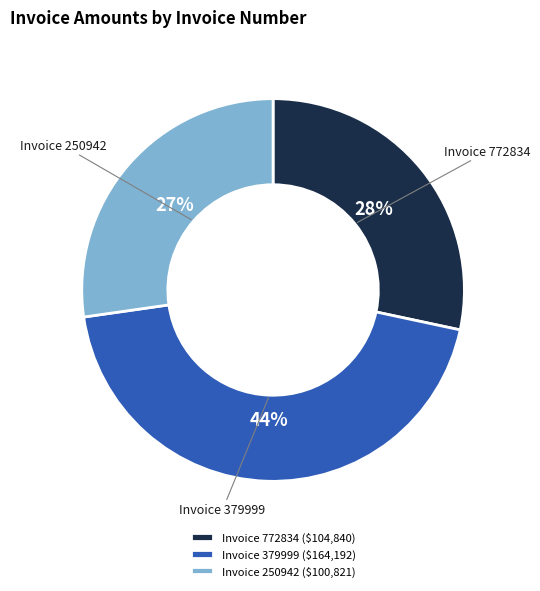

To the nearest percent, what is the difference between the largest and smallest slice percentages?

17%